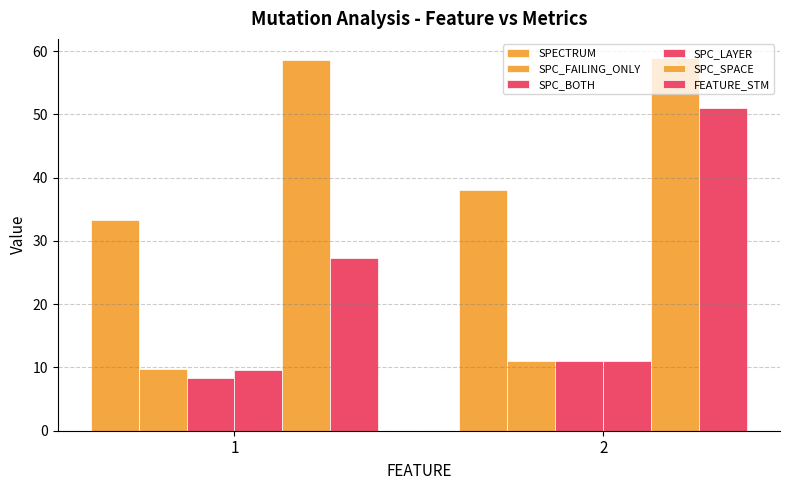

Does the chart contain stacked bars?

No